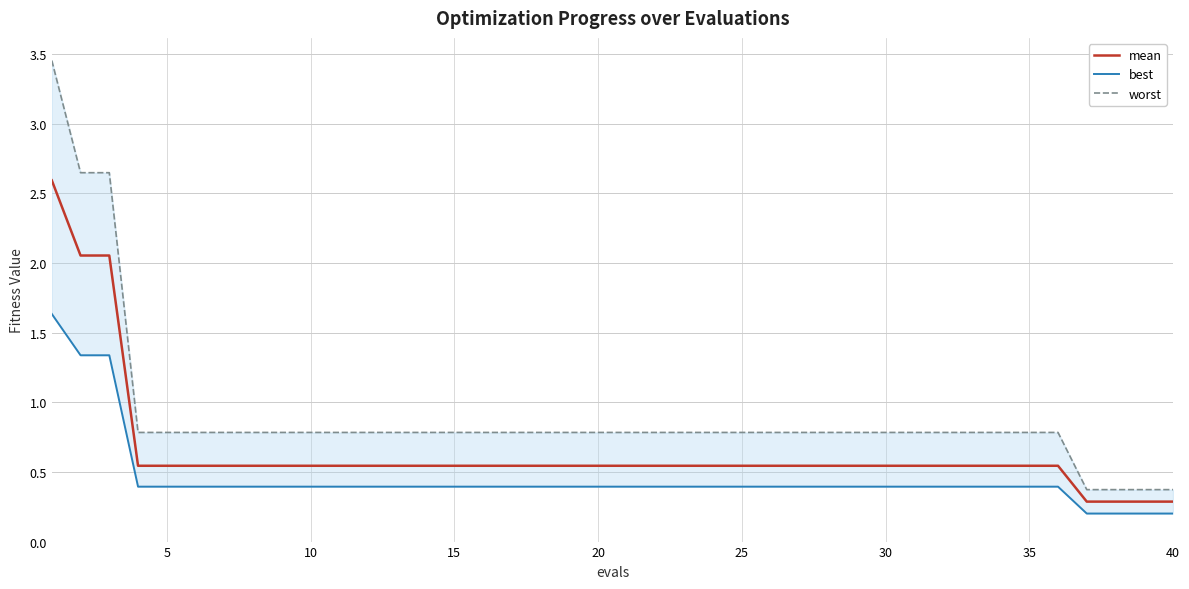

True or false: mean has a value of 0.7 at 20.

False